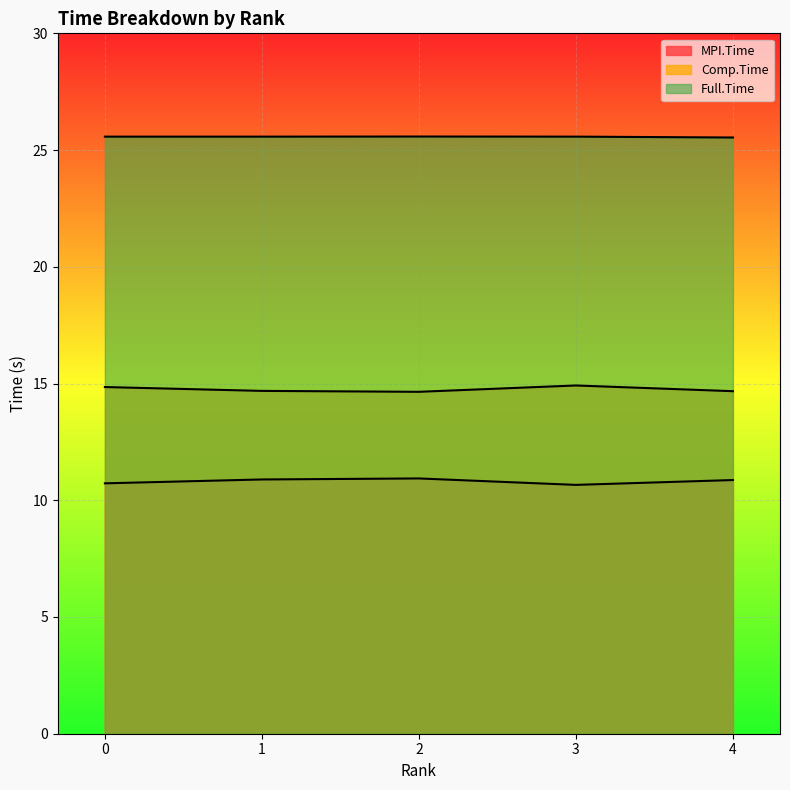

Where is Full.Time nearest to the value 25?

4